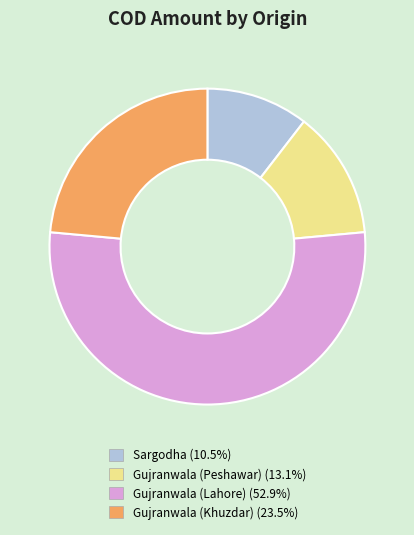

Between Gujranwala (Khuzdar) and Gujranwala (Lahore), which is larger?

Gujranwala (Lahore)